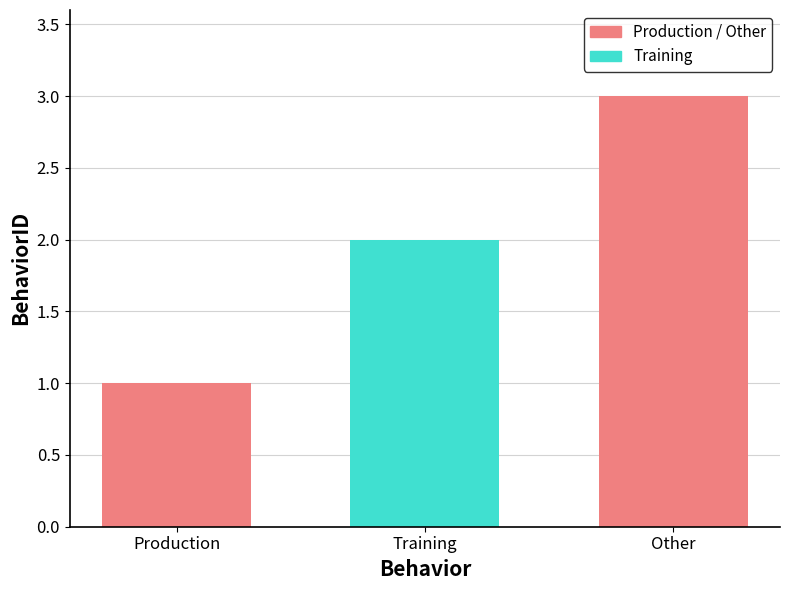

At which label is the value closest to 2?

Training